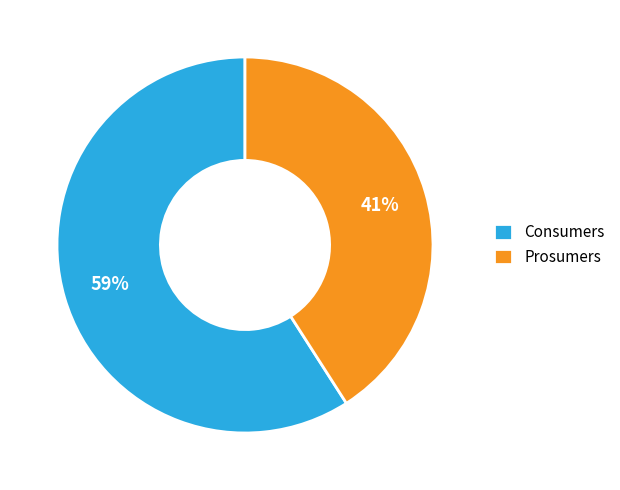

What percentage is the Consumers slice, to the nearest percent?

59%